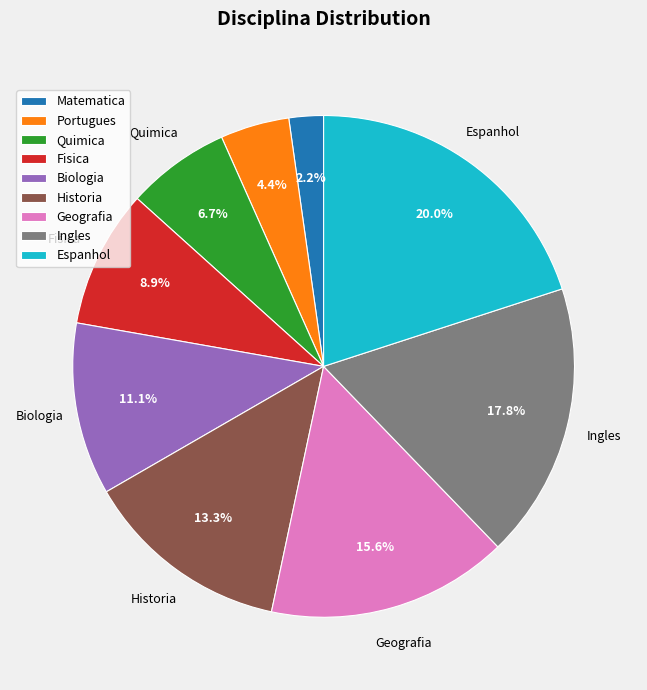

Do Matematica and Geografia together represent more than half of the pie?

No